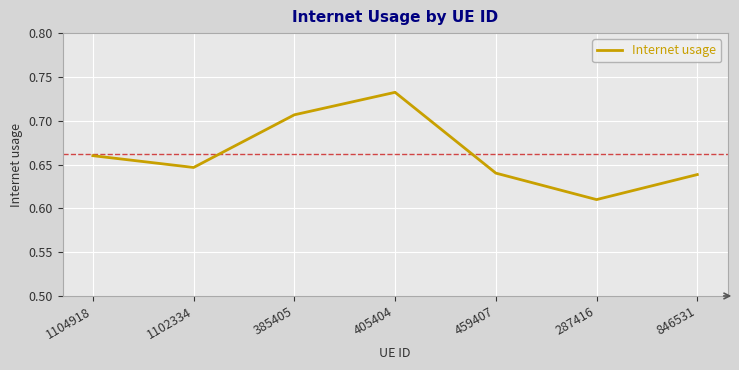

True or false: the data has more than 2 interior local peaks.

False